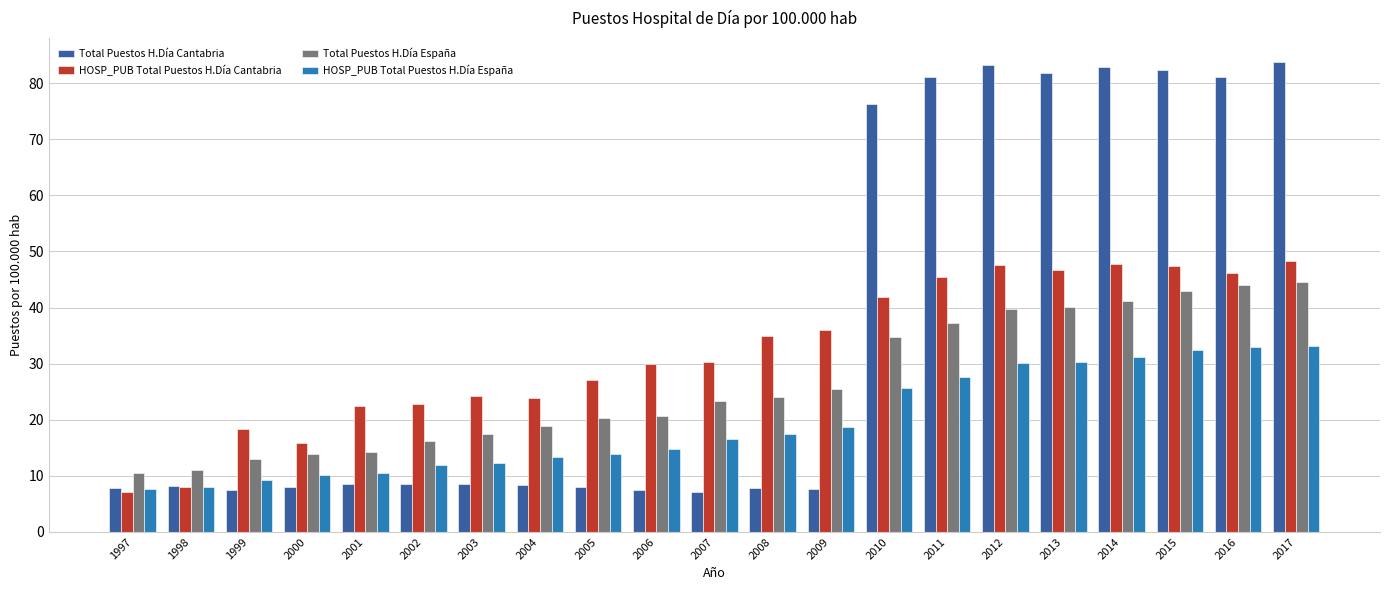

What is the minimum value for HOSP_PUB Total Puestos H.Día España?

7.6